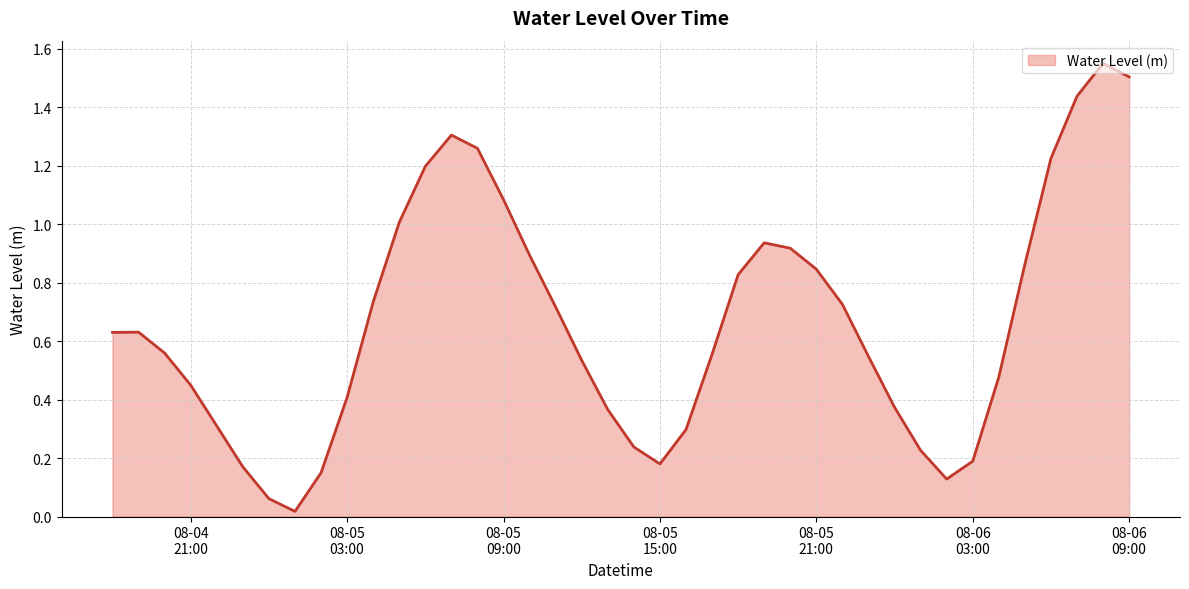

What is the difference between the maximum and minimum values?

1.5